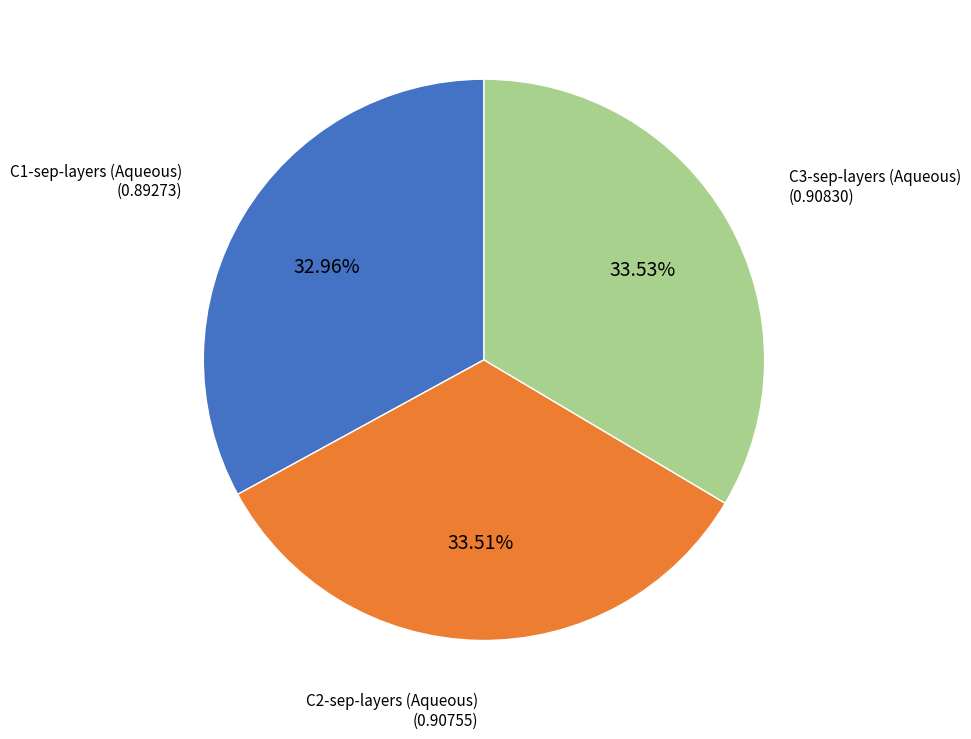

Is there a majority slice in this chart?

No